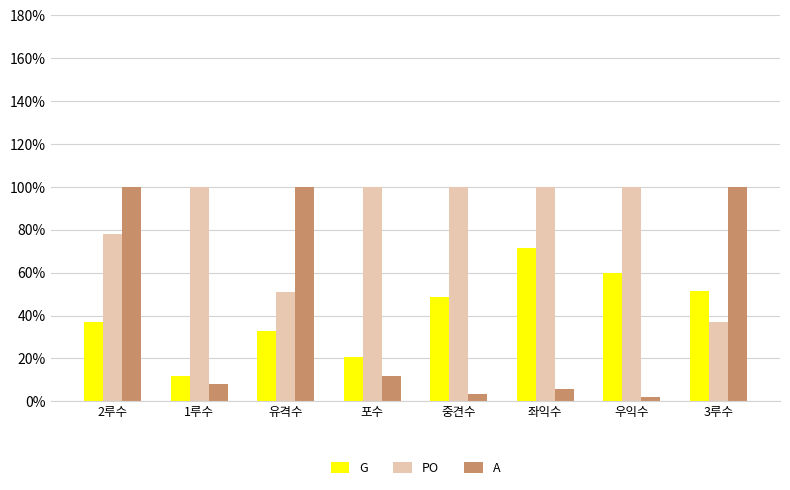

At 유격수, list the series in order from smallest to largest.

G, PO, A